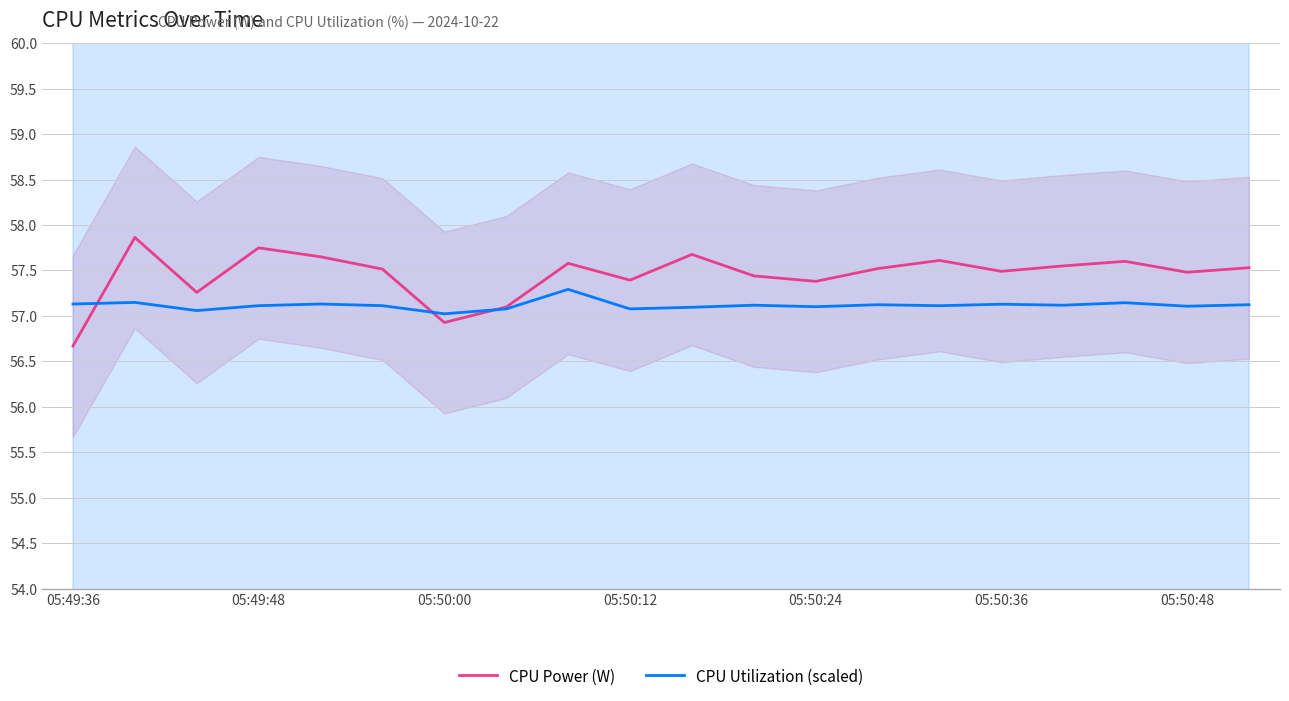

What is the value of the CPU Utilization (scaled) point at the 9th from the left?

57.3